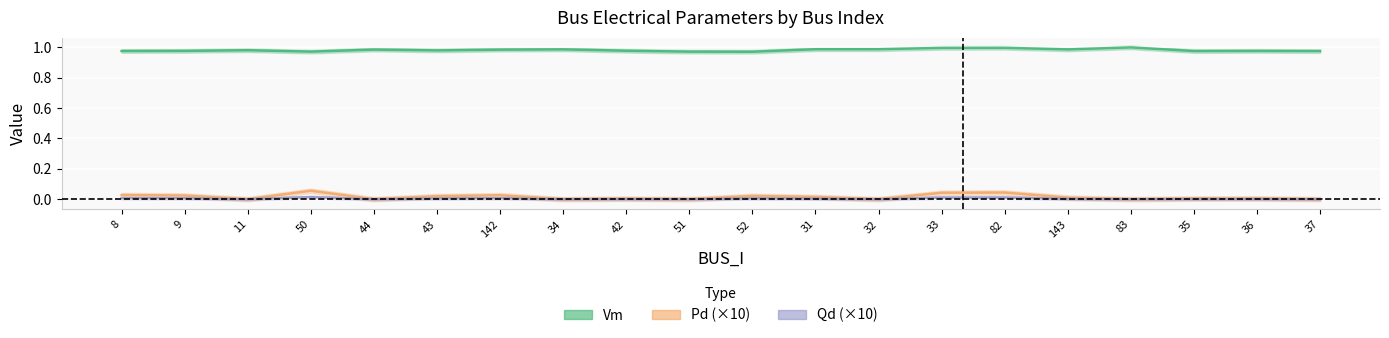

Between 42 and 143, which is larger?

143